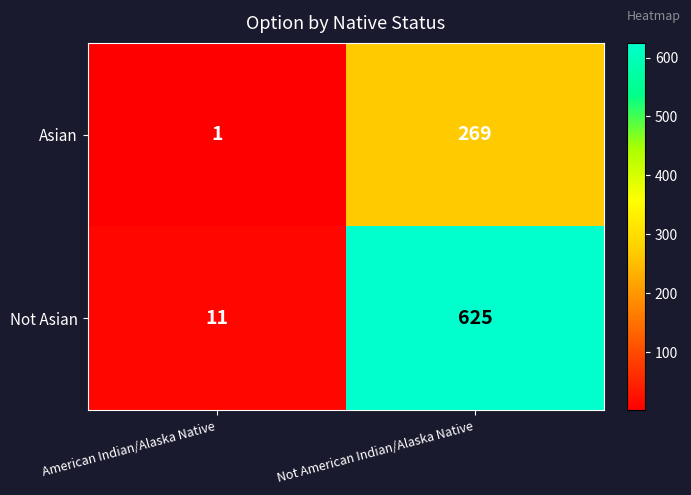

Where is Asian nearest to the value 135?

American Indian/Alaska Native